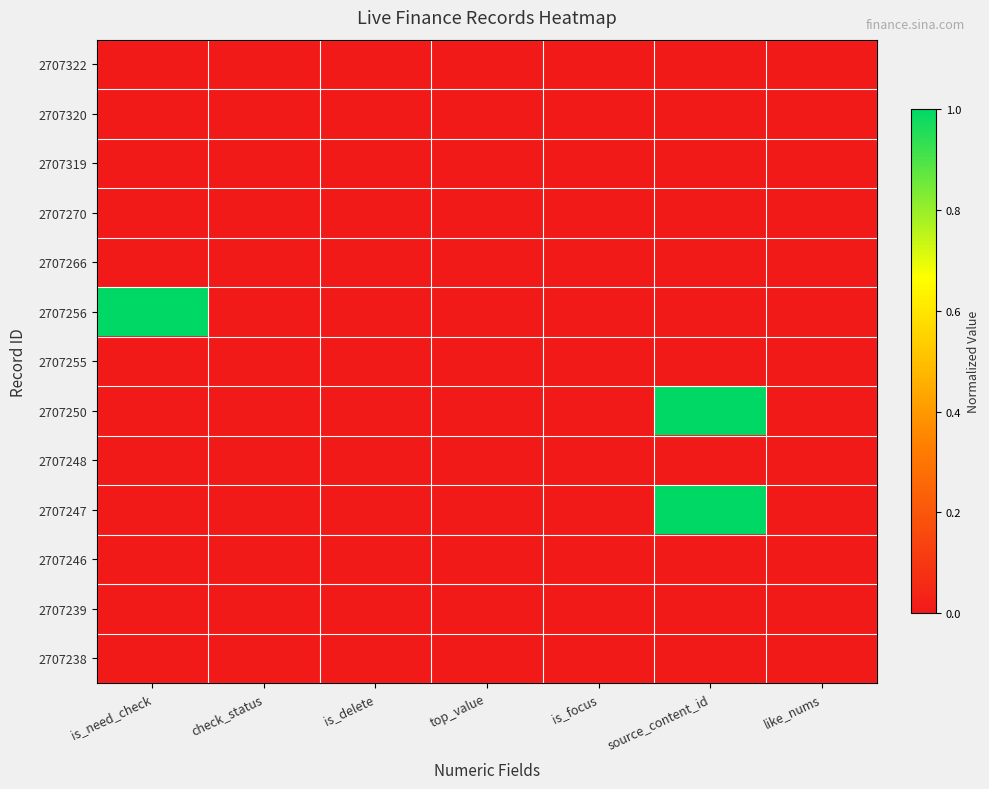

How many categories are shown in the chart?

7